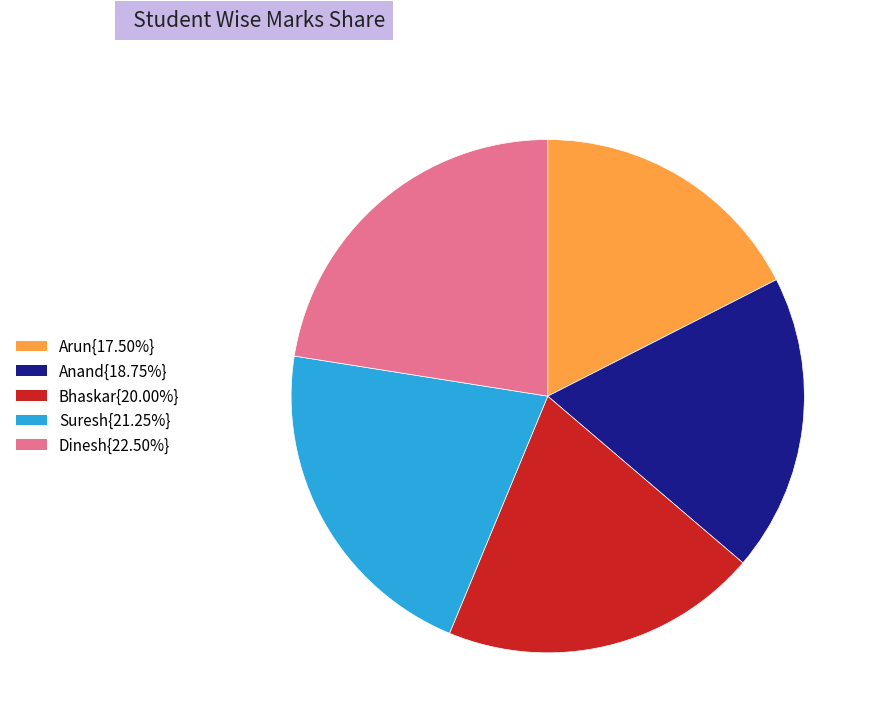

Is there any slice that represents more than half of the pie?

No